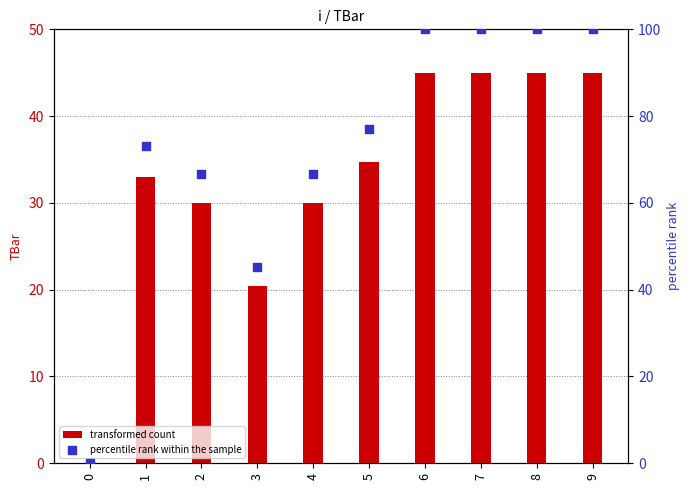

Is the value of transformed count at 8 greater than the value of percentile rank within the sample at 0?

Yes